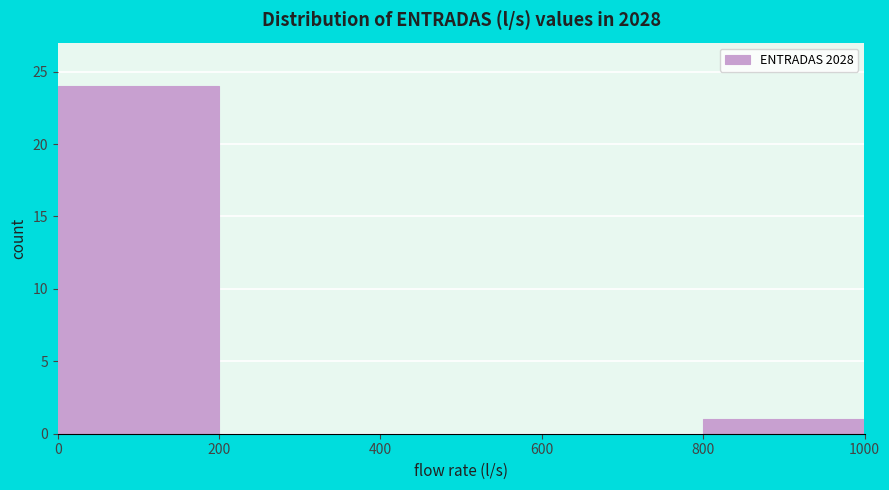

Which range on the x-axis has the tallest bar?

0 to 200